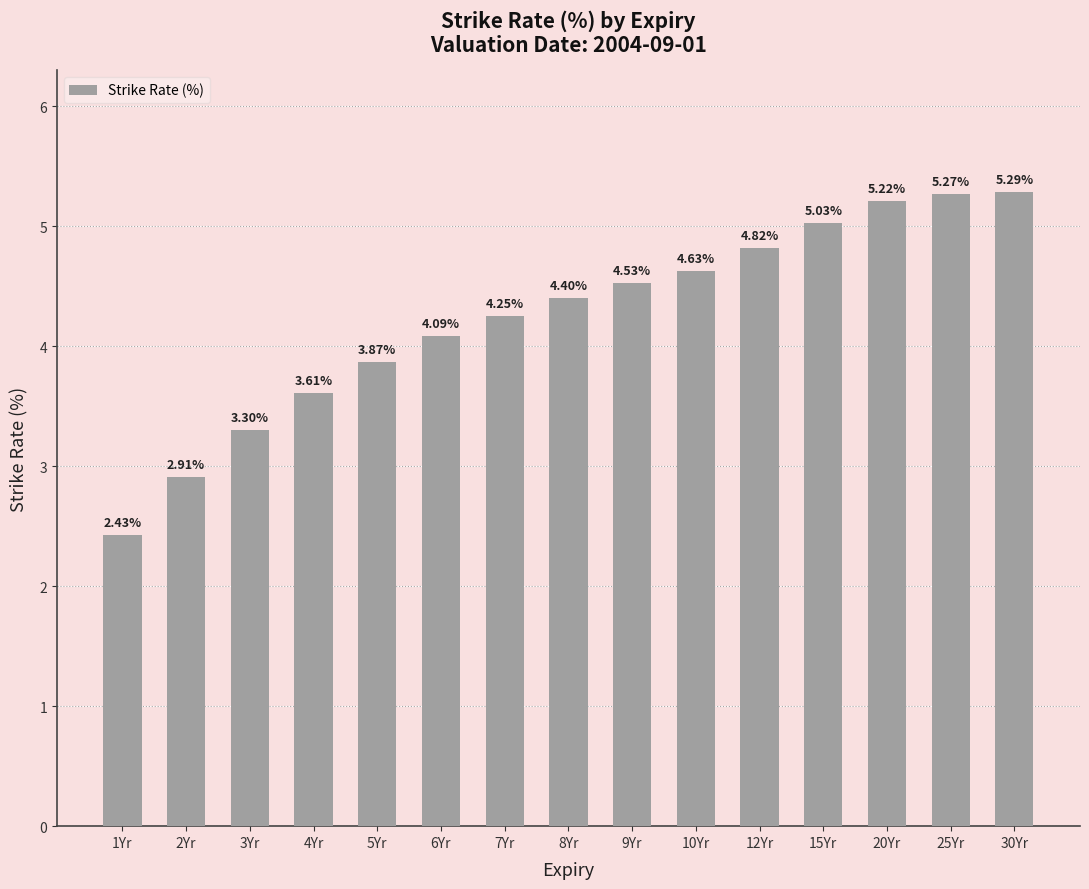

How many values exceed 4?

10